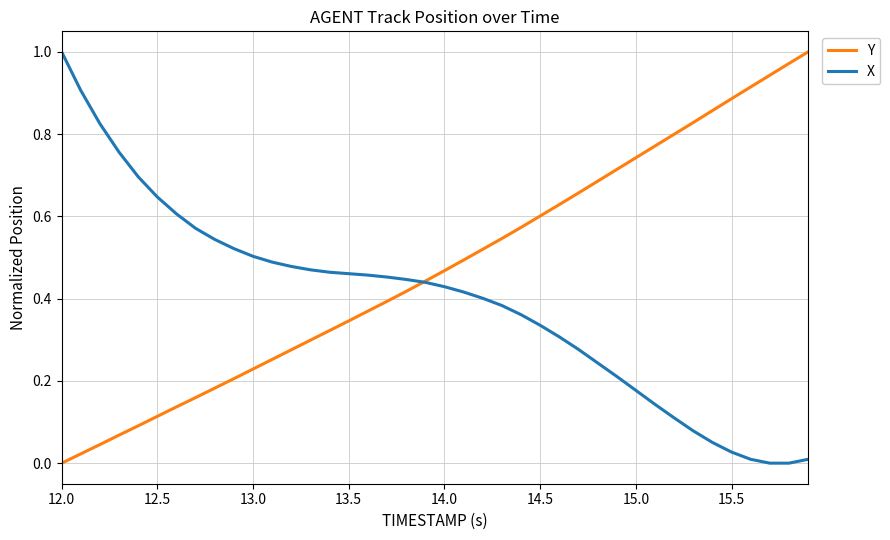

True or false: Y and X cross at least once.

True